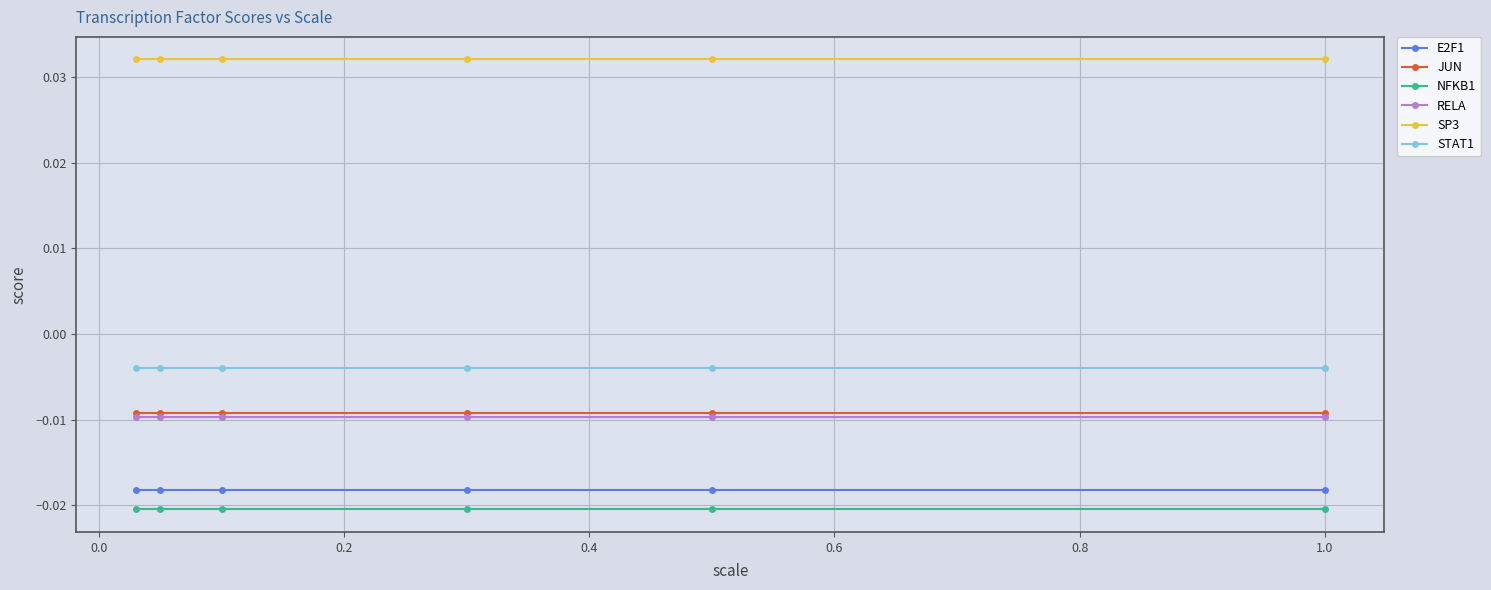

True or false: STAT1 and SP3 intersect in this chart.

False